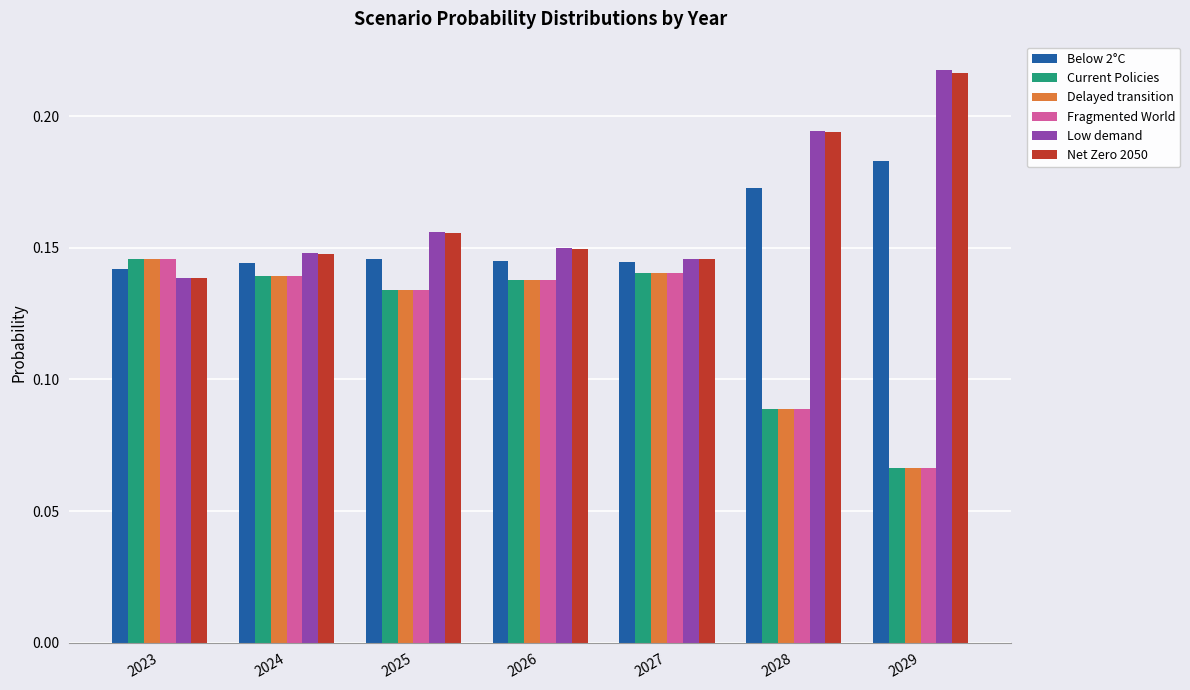

How many categories are shown in the chart?

7